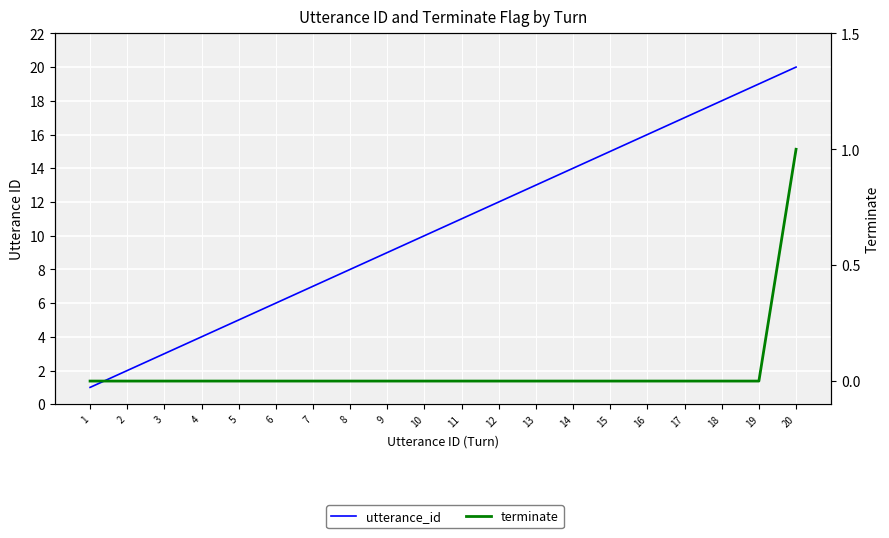

Between 2 and 3, which series saw the biggest shift?

utterance_id